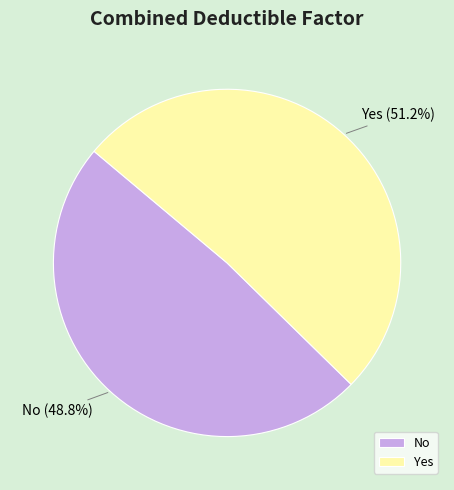

What is the smallest slice in the pie chart?

No